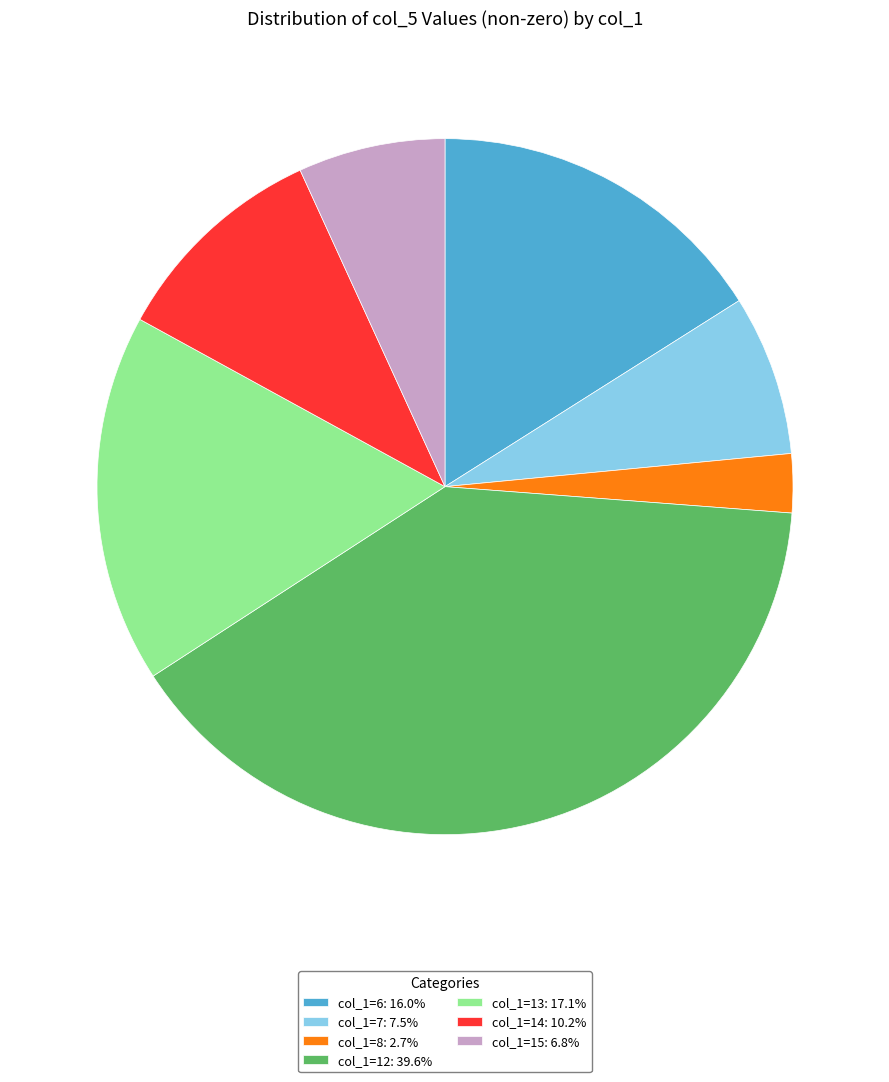

How many segments does this pie chart have?

7